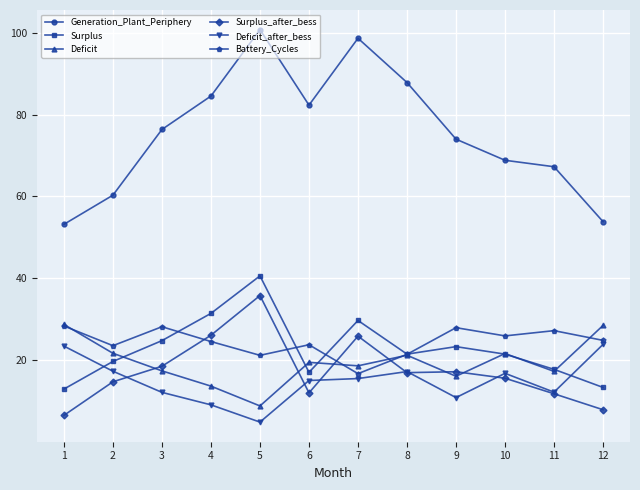

The value of Generation_Plant_Periphery at 12 is 53.8. True or false?

True